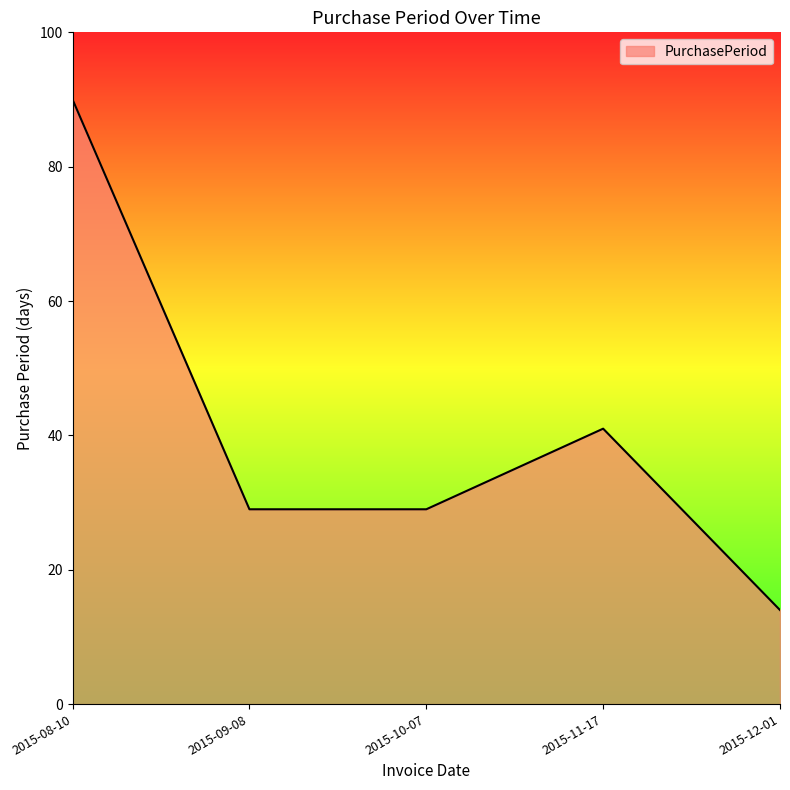

What is the ratio of the value at 2015-11-17 to the value at 2015-10-07?

1.4